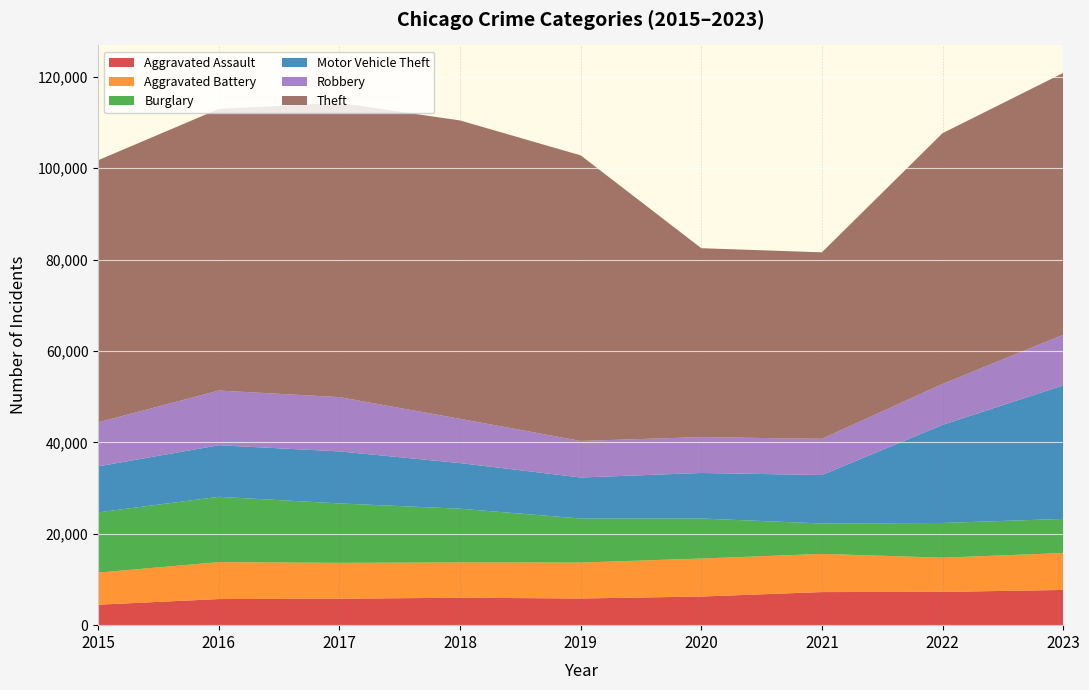

Reading left to right, transcribe all the data shown in this chart.

Aggravated Assault: 2015=4480	2016=5712	2017=5793	2018=6001	2019=5841	2020=6264	2021=7242	2022=7280	2023=7707
Aggravated Battery: 2015=7019	2016=8086	2017=7845	2018=7735	2019=7858	2020=8319	2021=8347	2022=7488	2023=8078
Burglary: 2015=13184	2016=14289	2017=13001	2018=11747	2019=9638	2020=8758	2021=6662	2022=7594	2023=7467
Motor Vehicle Theft: 2015=10068	2016=11286	2017=11380	2018=9985	2019=8977	2020=9959	2021=10602	2022=21455	2023=29218
Robbery: 2015=9638	2016=11960	2017=11880	2018=9681	2019=7995	2020=7855	2021=7918	2022=8963	2023=11060
Theft: 2015=57350	2016=61623	2017=64386	2018=65288	2019=62494	2020=41329	2021=40809	2022=54867	2023=57286